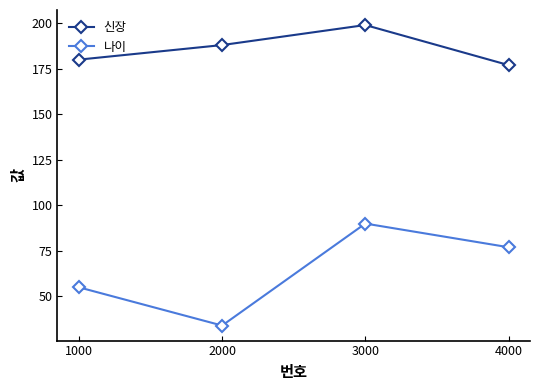

What is the value of the 신장 point at the 4th from the left?

177